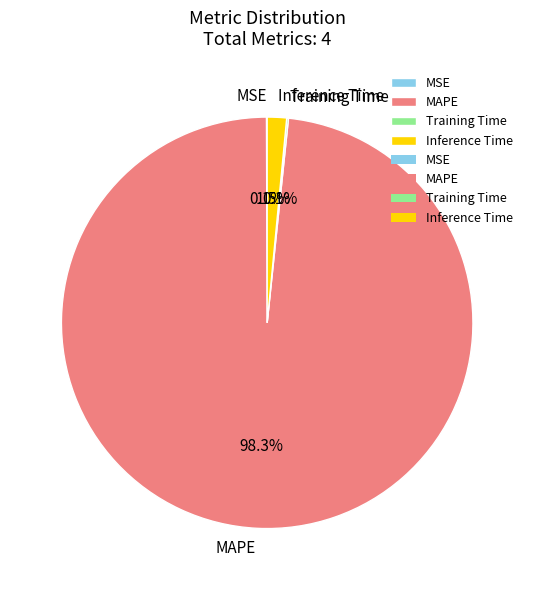

Which category accounts for the majority?

MAPE